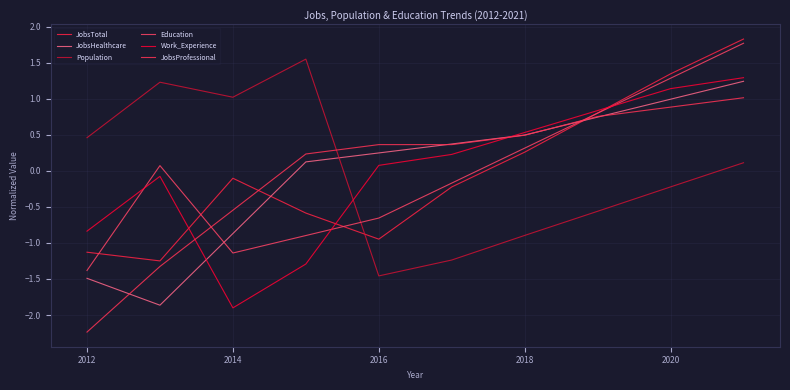

Where do Education and Population first cross each other?

2016 and 2018